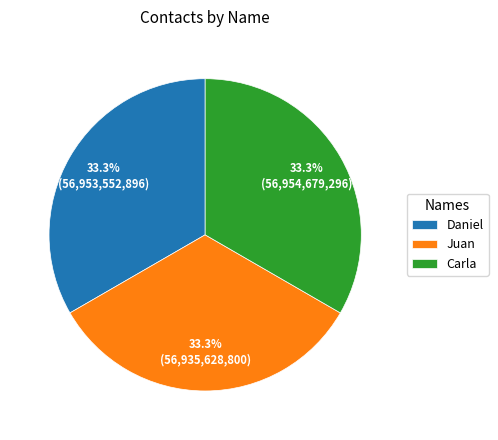

Does Daniel account for over 50% of the chart?

No